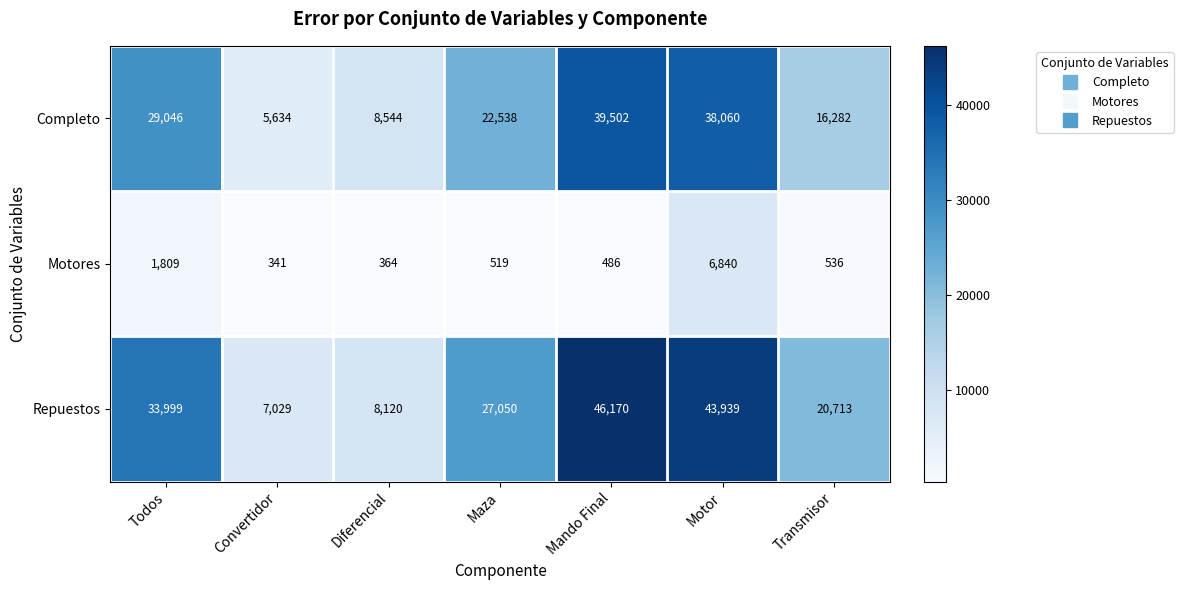

Which series has the widest spread of values?

Repuestos